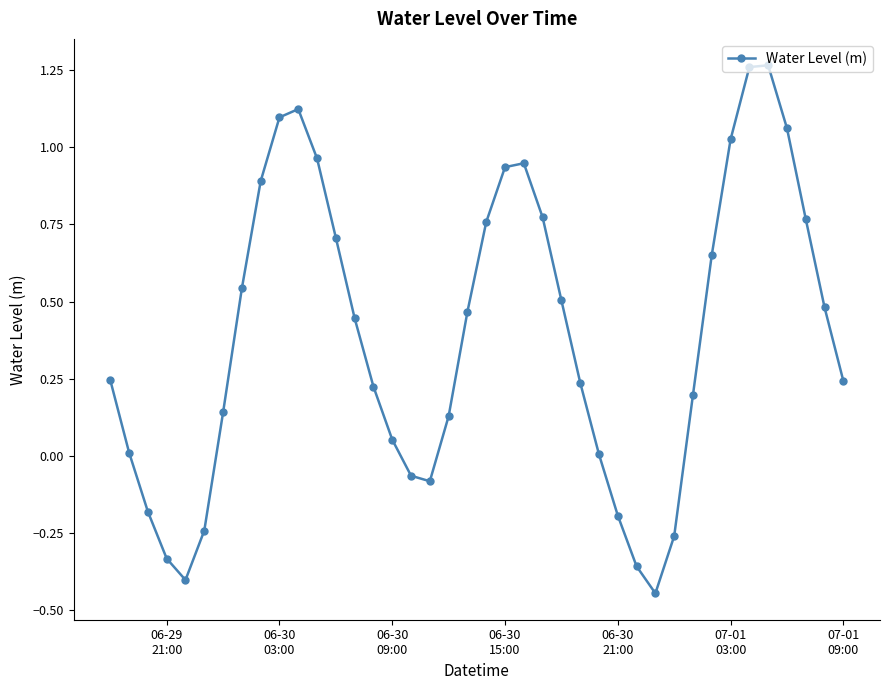

Is this an area chart (filled region under the line)?

No